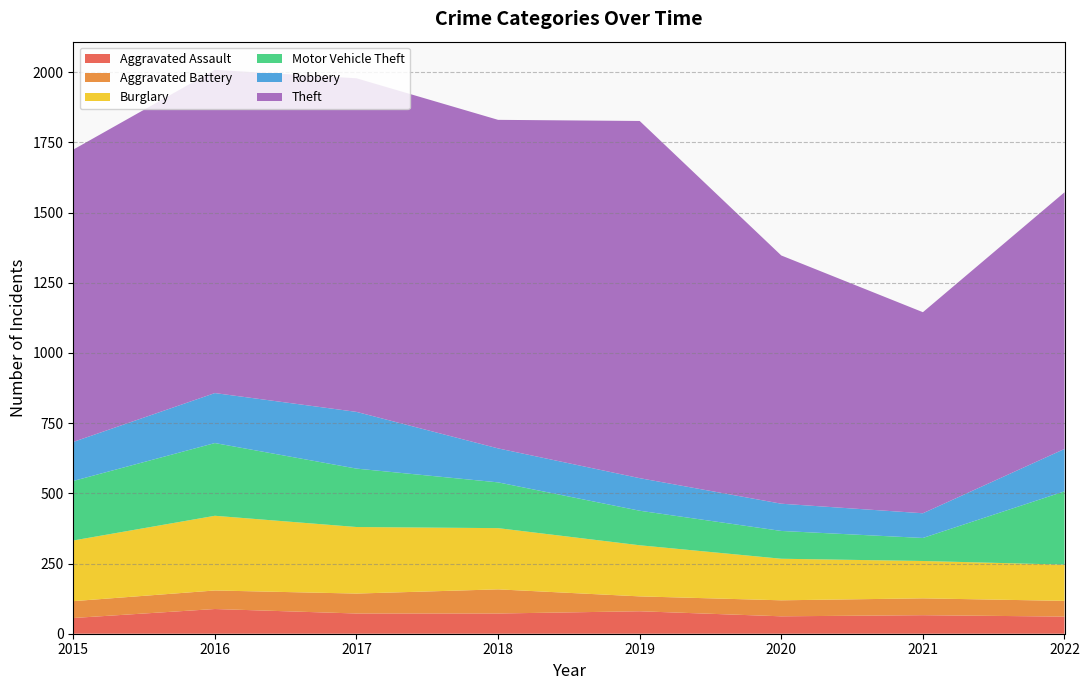

Reading right to left, what are all the values shown in this chart?

Aggravated Assault: 61	66	62	80	72	72	88	56
Aggravated Battery: 56	60	57	53	86	71	66	60
Burglary: 129	133	148	182	218	237	266	216
Motor Vehicle Theft: 261	82	99	123	163	208	259	212
Robbery: 151	88	97	116	121	202	178	139
Theft: 914	716	884	1272	1170	1188	1151	1041